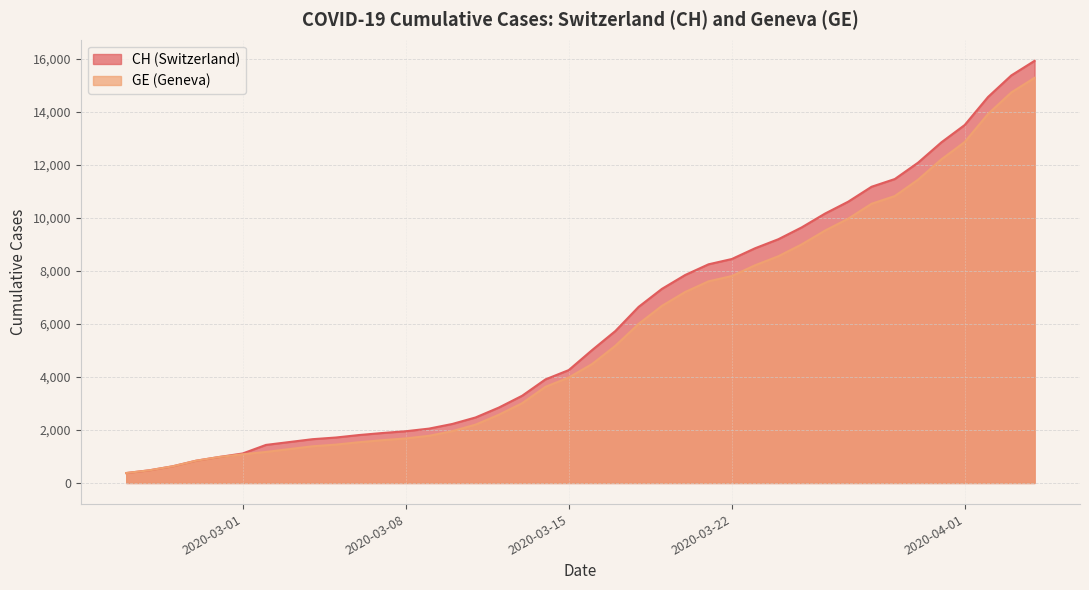

How many data points in CH are above 5012?

19